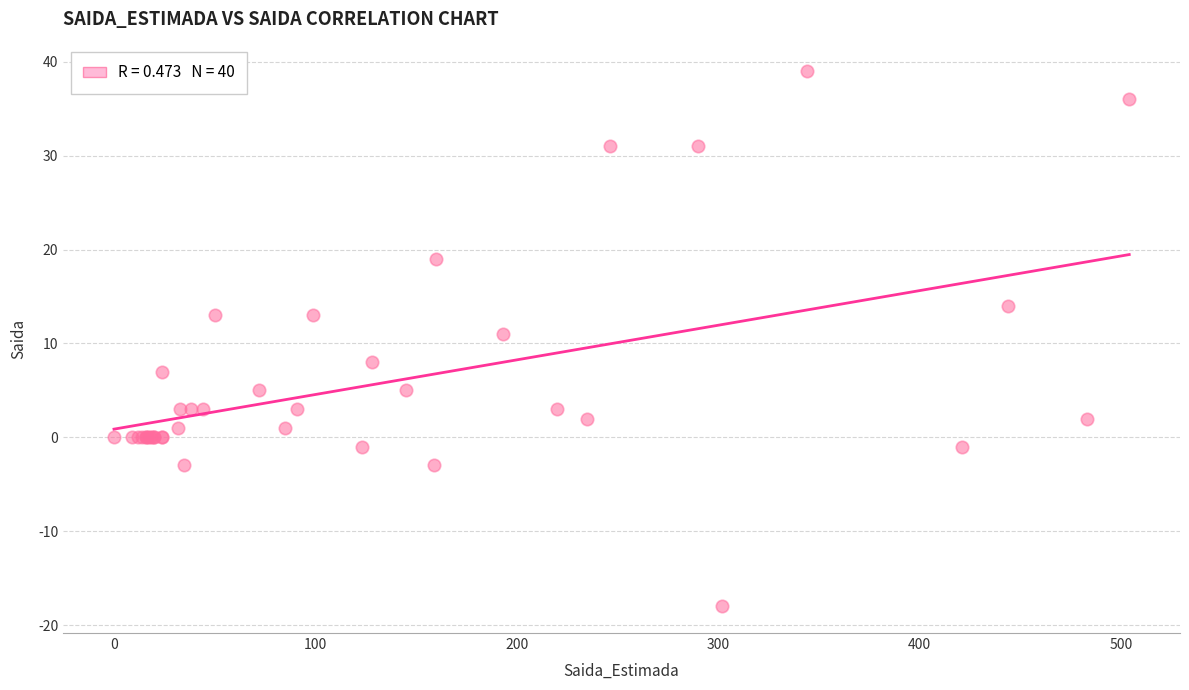

What Y value in the scatter plot is closest to 10?

11